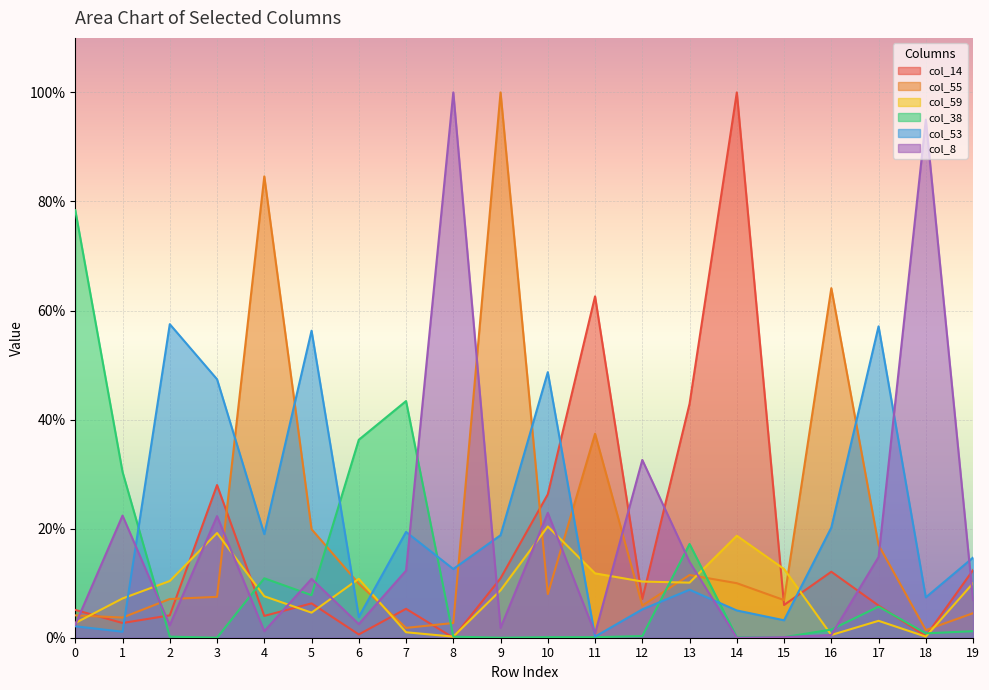

Is the value of col_59 at 0 greater than the value of col_55 at 5?

No